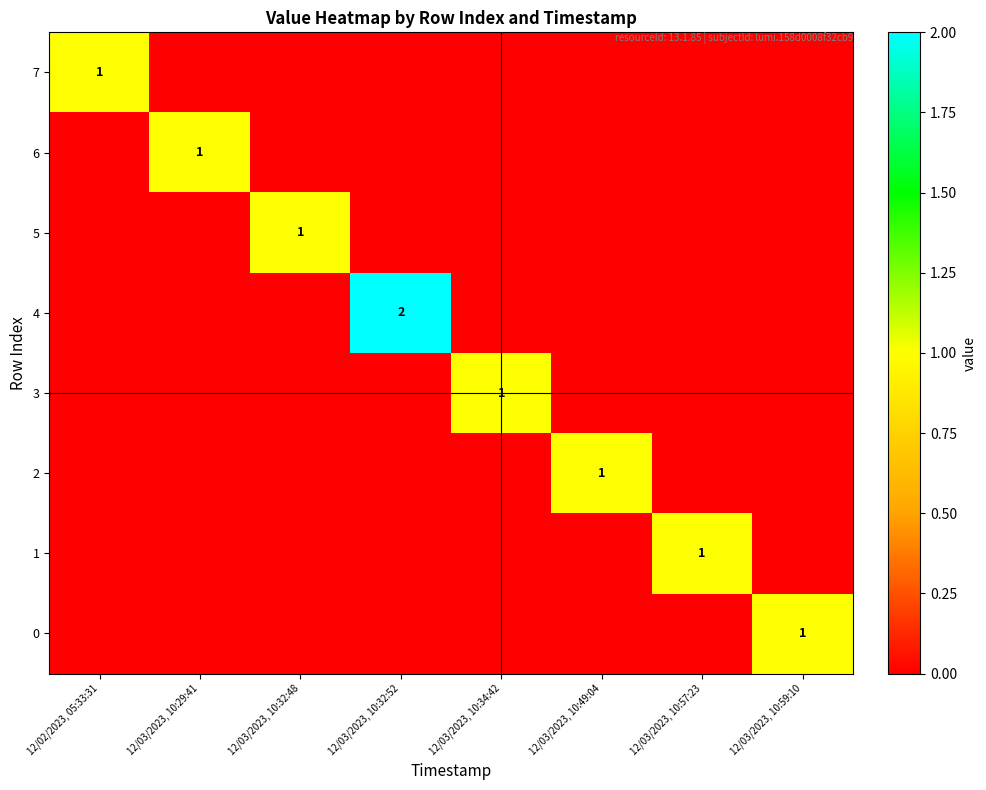

Which label corresponds to the largest value in the chart?

12/03/2023, 10:32:52